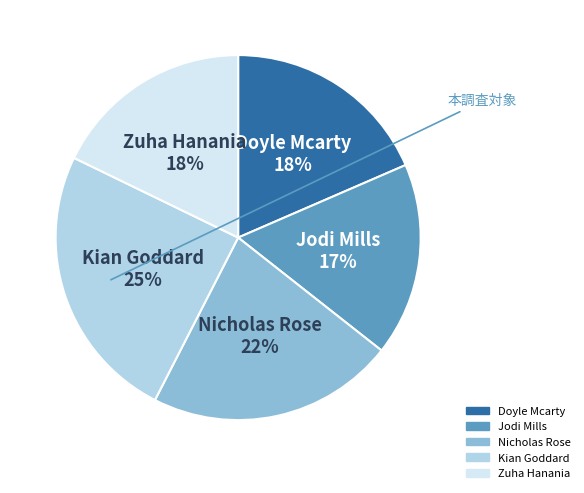

To the nearest percent, what is the average slice percentage?

20%